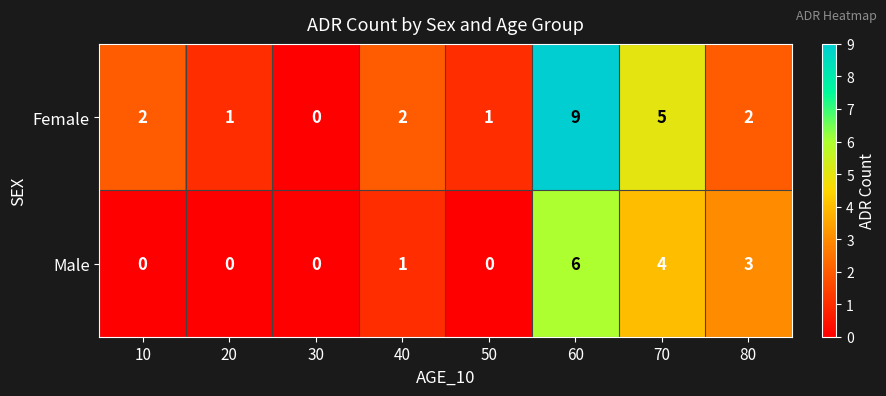

At which category is the sum across all series the highest?

60